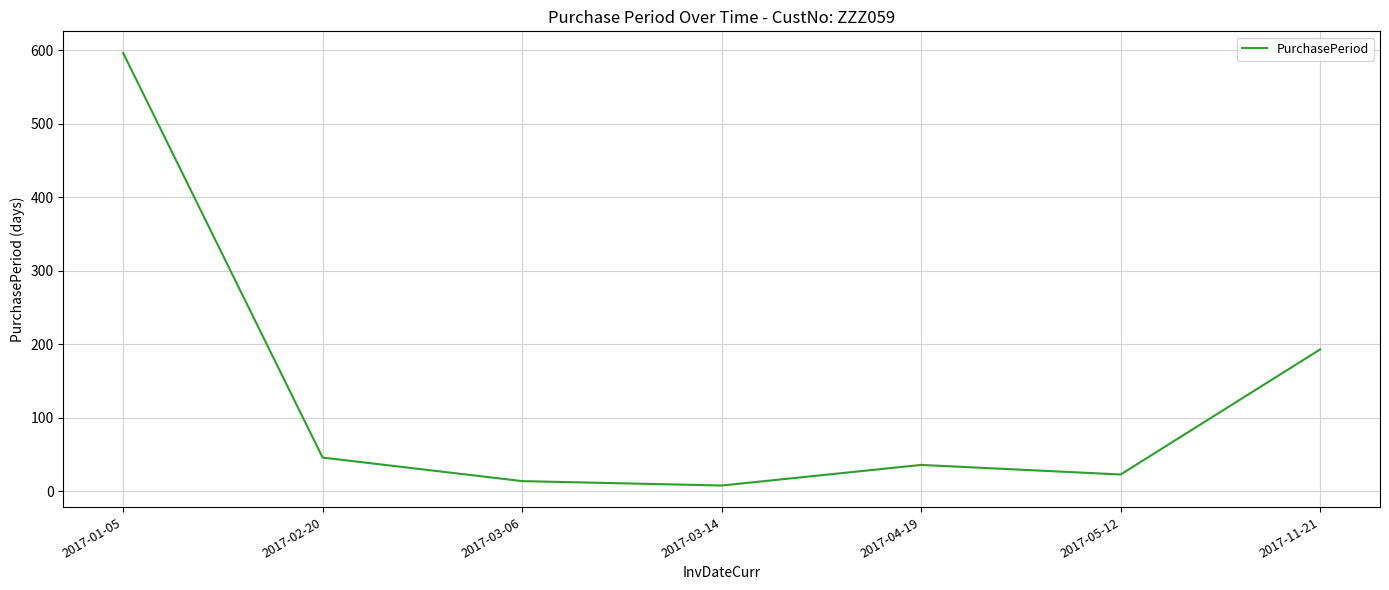

Where does the data first go above 36?

2017-01-05